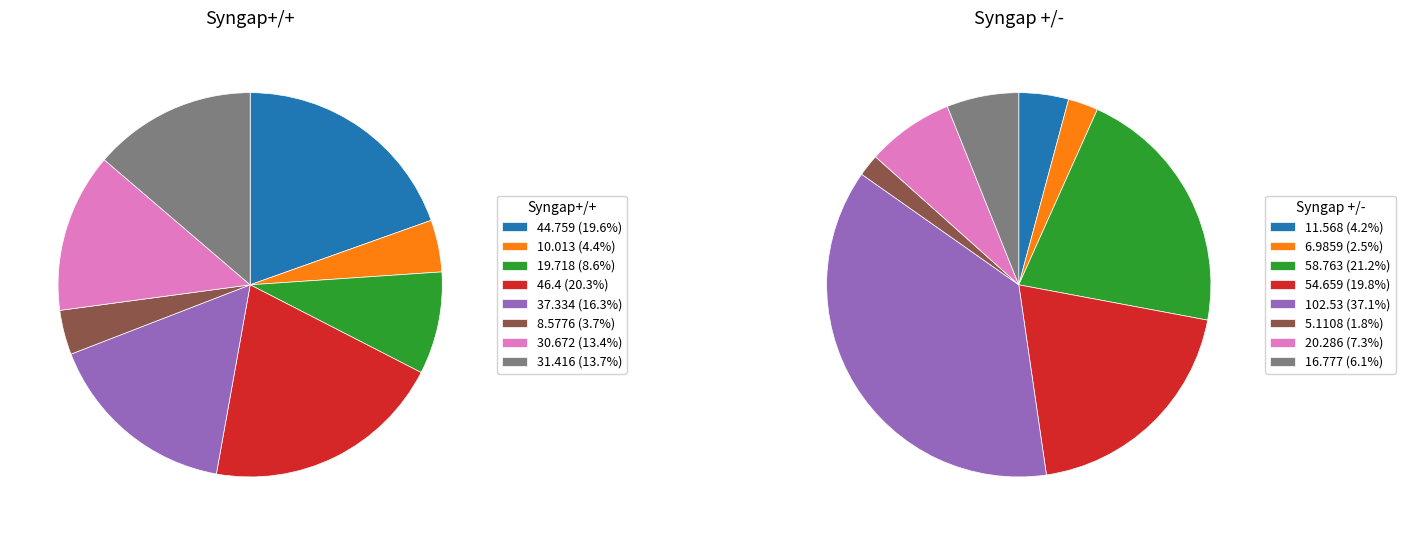

What is the difference between the highest and lowest values at 37.33431?

65.2